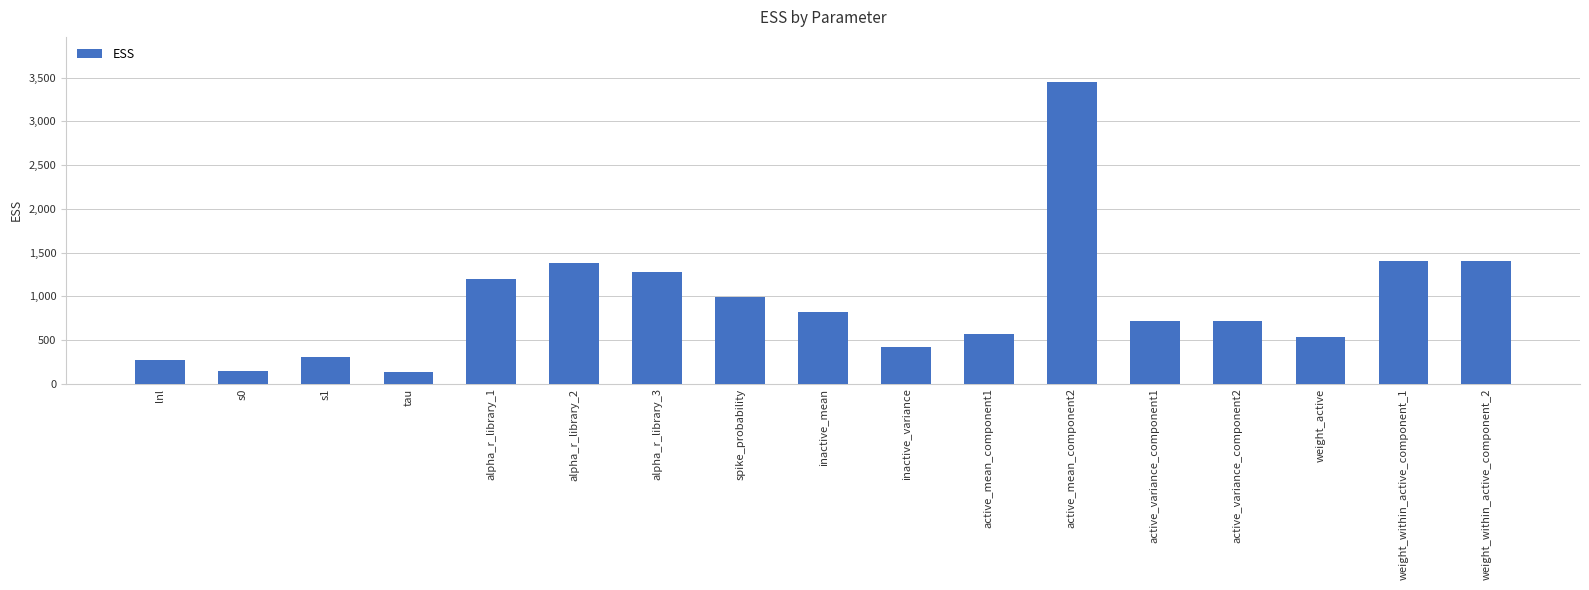

The value at active_mean_component1 is 568.2. True or false?

True